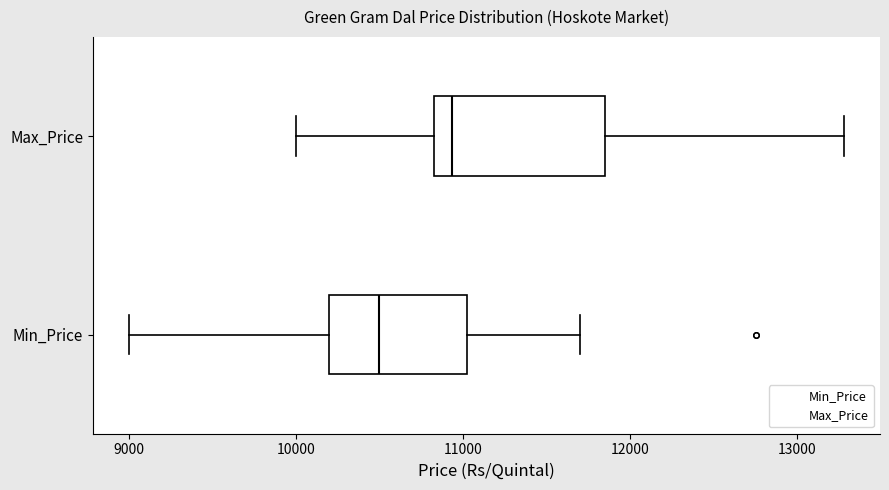

Where does the left whisker of the box for Max_Price end on the x-axis? The values are not printed on the chart, so give them approximately, as read against the axis.

10000